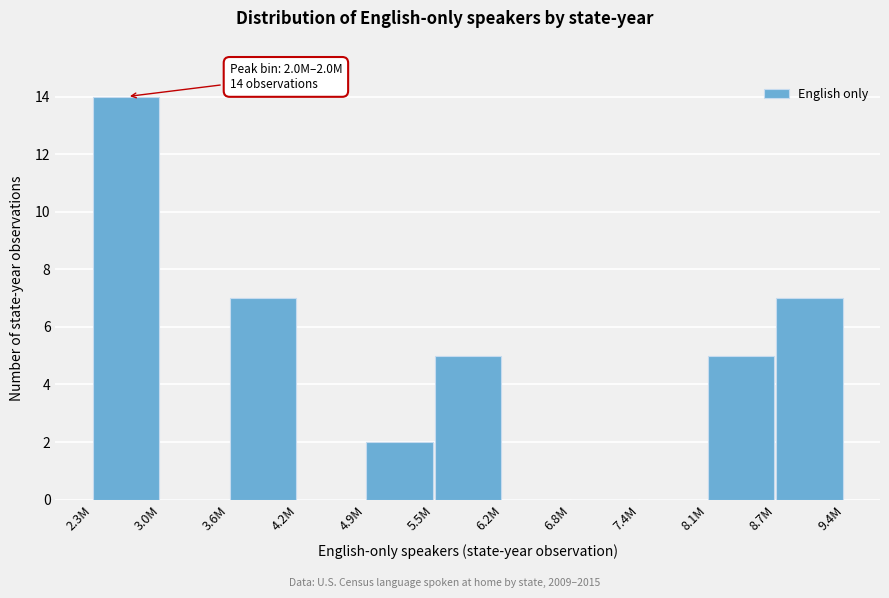

Reading left to right, extract all data points from this chart.

2.3M=14	3.0M=0	3.6M=7	4.2M=0	4.9M=2	5.5M=5	6.2M=0	6.8M=0	7.4M=0	8.1M=5	8.7M=7